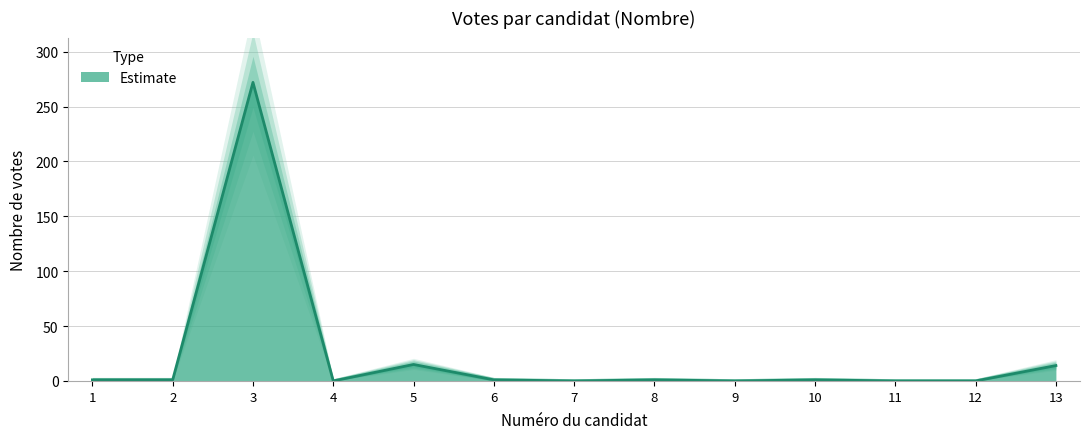

What is the average value?

24